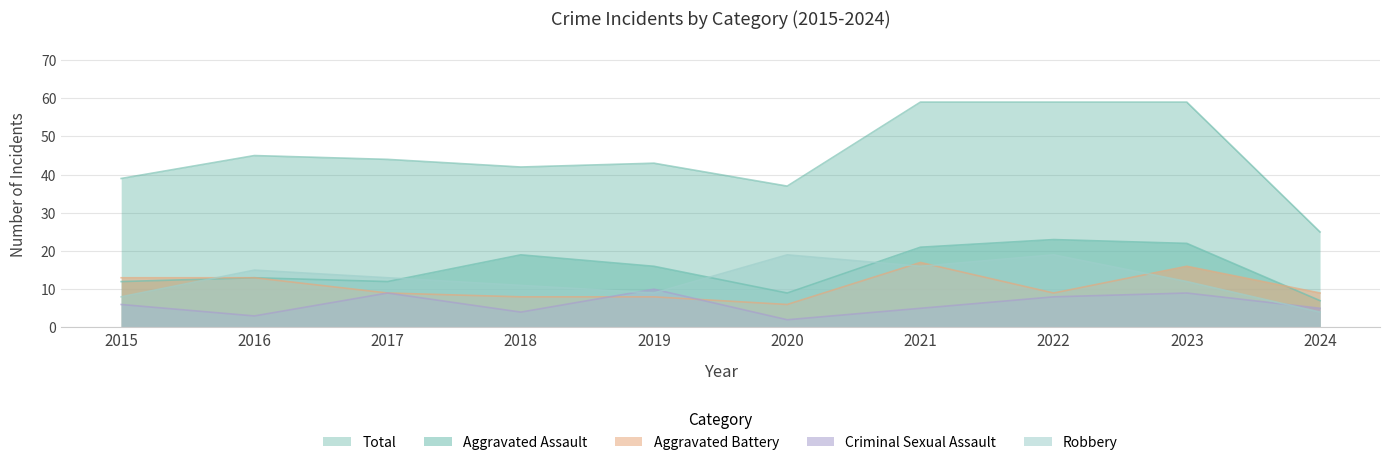

Does the chart display data point markers on the line(s)?

No